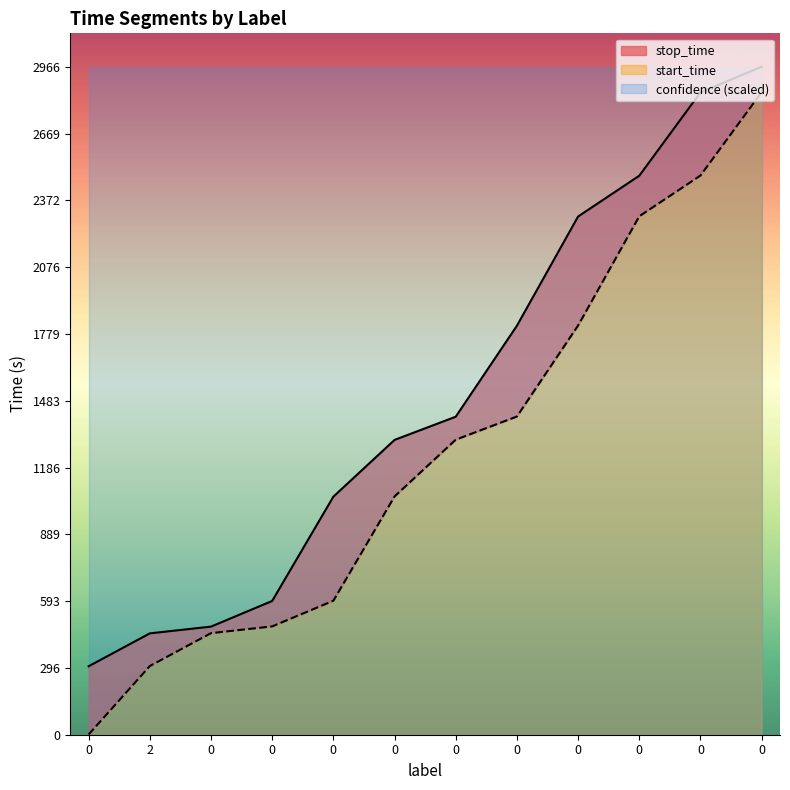

Reading right to left, transcribe all the data shown in this chart.

start_time: 2853	2483	2302	1817	1413	1310	1058	595	481	451	305	1
stop_time: 2966	2852	2482	2301	1816	1412	1309	1057	594	480	450	304